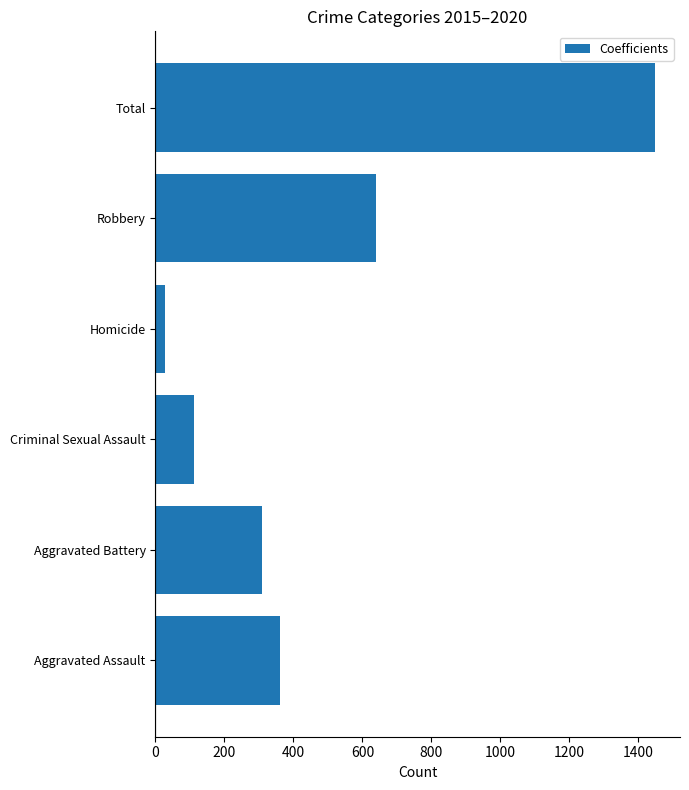

How many bars are there in total?

6